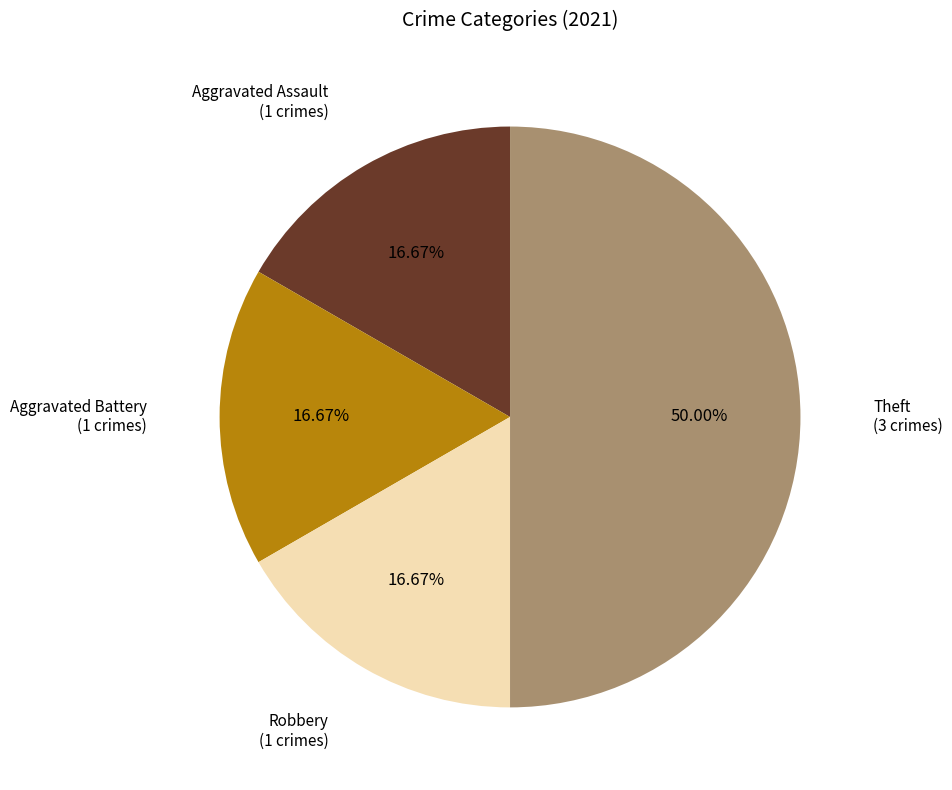

To the nearest percent, what portion does Aggravated Assault represent?

17%